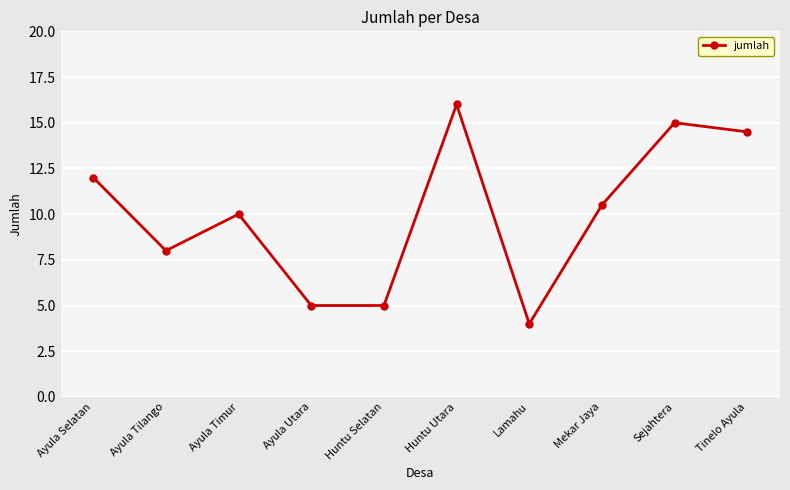

What is the sum of the values at Ayula Utara and Ayula Selatan?

17.0